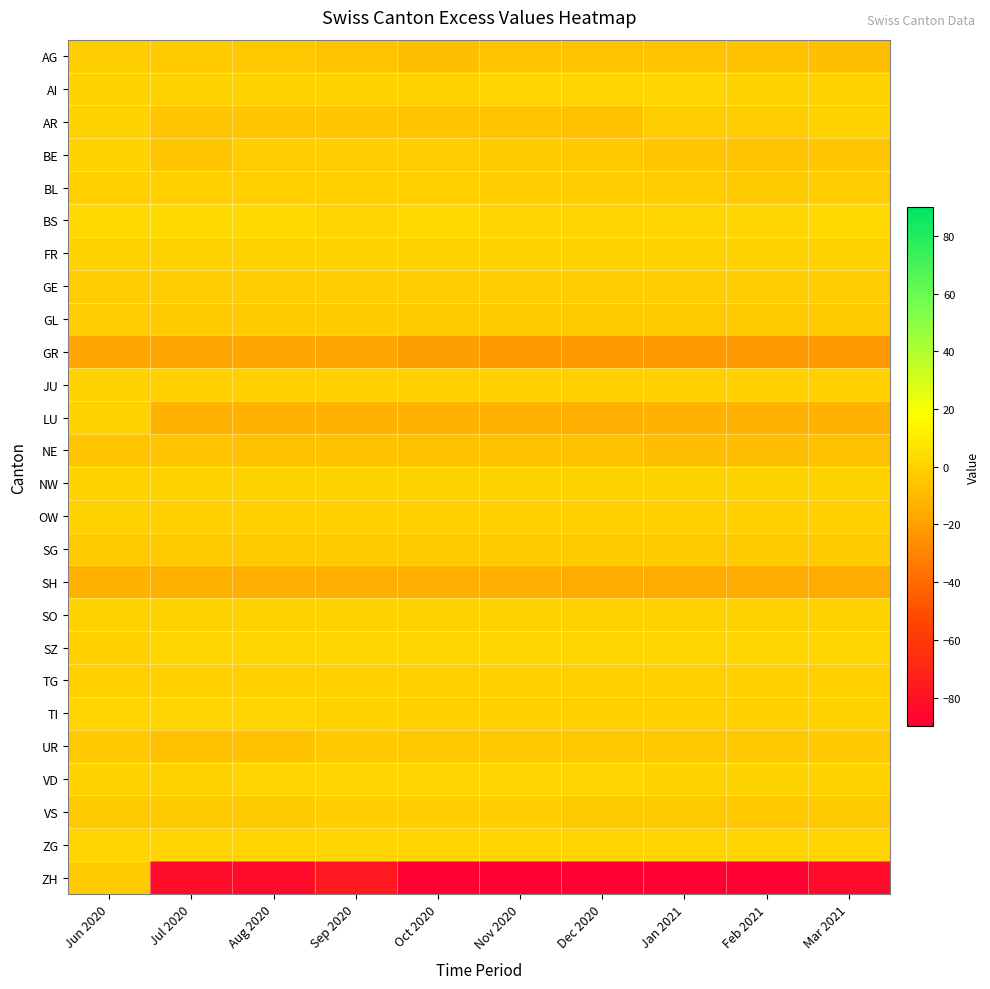

Reading left to right, what are all the values shown in this chart?

AG: Jun 2020=-2	Jul 2020=-3	Aug 2020=-4	Sep 2020=-6	Oct 2020=-8	Nov 2020=-6	Dec 2020=-6	Jan 2021=-6	Feb 2021=-7	Mar 2021=-8
AI: Jun 2020=0	Jul 2020=0	Aug 2020=0	Sep 2020=0	Oct 2020=0	Nov 2020=1	Dec 2020=1	Jan 2021=1	Feb 2021=0	Mar 2021=0
AR: Jun 2020=0	Jul 2020=-5	Aug 2020=-5	Sep 2020=-5	Oct 2020=-6	Nov 2020=-6	Dec 2020=-7	Jan 2021=-2	Feb 2021=-2	Mar 2021=0
BE: Jun 2020=0	Jul 2020=-5	Aug 2020=-2	Sep 2020=-2	Oct 2020=-2	Nov 2020=-3	Dec 2020=-4	Jan 2021=-5	Feb 2021=-6	Mar 2021=-5
BL: Jun 2020=-1	Jul 2020=-1	Aug 2020=-1	Sep 2020=-1	Oct 2020=-1	Nov 2020=-2	Dec 2020=-2	Jan 2021=-2	Feb 2021=-3	Mar 2021=-2
BS: Jun 2020=3	Jul 2020=4	Aug 2020=4	Sep 2020=1	Oct 2020=3	Nov 2020=1	Dec 2020=1	Jan 2021=2	Feb 2021=2	Mar 2021=3
FR: Jun 2020=0	Jul 2020=0	Aug 2020=0	Sep 2020=0	Oct 2020=0	Nov 2020=0	Dec 2020=0	Jan 2021=0	Feb 2021=0	Mar 2021=0
GE: Jun 2020=-2	Jul 2020=-2	Aug 2020=-2	Sep 2020=-2	Oct 2020=-2	Nov 2020=-2	Dec 2020=-2	Jan 2021=-2	Feb 2021=-2	Mar 2021=-2
GL: Jun 2020=-2	Jul 2020=-3	Aug 2020=-3	Sep 2020=-3	Oct 2020=-3	Nov 2020=-3	Dec 2020=-3	Jan 2021=-3	Feb 2021=-3	Mar 2021=-3
GR: Jun 2020=-17	Jul 2020=-17	Aug 2020=-17	Sep 2020=-17	Oct 2020=-21	Nov 2020=-22	Dec 2020=-22	Jan 2021=-22	Feb 2021=-22	Mar 2021=-22
JU: Jun 2020=0	Jul 2020=-1	Aug 2020=-1	Sep 2020=-1	Oct 2020=-1	Nov 2020=-1	Dec 2020=-1	Jan 2021=-1	Feb 2021=-1	Mar 2021=-1
LU: Jun 2020=0	Jul 2020=-12	Aug 2020=-12	Sep 2020=-12	Oct 2020=-12	Nov 2020=-13	Dec 2020=-14	Jan 2021=-13	Feb 2021=-12	Mar 2021=-13
NE: Jun 2020=-6	Jul 2020=-6	Aug 2020=-7	Sep 2020=-7	Oct 2020=-7	Nov 2020=-7	Dec 2020=-7	Jan 2021=-8	Feb 2021=-8	Mar 2021=-7
NW: Jun 2020=0	Jul 2020=0	Aug 2020=0	Sep 2020=0	Oct 2020=0	Nov 2020=0	Dec 2020=0	Jan 2021=0	Feb 2021=0	Mar 2021=0
OW: Jun 2020=0	Jul 2020=-1	Aug 2020=-1	Sep 2020=-1	Oct 2020=-1	Nov 2020=-1	Dec 2020=-1	Jan 2021=-1	Feb 2021=-1	Mar 2021=-1
SG: Jun 2020=-3	Jul 2020=-3	Aug 2020=-3	Sep 2020=-3	Oct 2020=-3	Nov 2020=-3	Dec 2020=-3	Jan 2021=-3	Feb 2021=-3	Mar 2021=-3
SH: Jun 2020=-13	Jul 2020=-13	Aug 2020=-14	Sep 2020=-14	Oct 2020=-14	Nov 2020=-14	Dec 2020=-15	Jan 2021=-15	Feb 2021=-16	Mar 2021=-16
SO: Jun 2020=0	Jul 2020=0	Aug 2020=0	Sep 2020=0	Oct 2020=0	Nov 2020=0	Dec 2020=0	Jan 2021=0	Feb 2021=0	Mar 2021=0
SZ: Jun 2020=-1	Jul 2020=2	Aug 2020=2	Sep 2020=2	Oct 2020=2	Nov 2020=2	Dec 2020=2	Jan 2021=2	Feb 2021=2	Mar 2021=2
TG: Jun 2020=-1	Jul 2020=-1	Aug 2020=-1	Sep 2020=-1	Oct 2020=-1	Nov 2020=-1	Dec 2020=-1	Jan 2021=-1	Feb 2021=-1	Mar 2021=-1
TI: Jun 2020=1	Jul 2020=1	Aug 2020=1	Sep 2020=0	Oct 2020=-1	Nov 2020=-1	Dec 2020=-1	Jan 2021=-1	Feb 2021=-1	Mar 2021=0
UR: Jun 2020=-4	Jul 2020=-7	Aug 2020=-7	Sep 2020=-4	Oct 2020=-4	Nov 2020=-4	Dec 2020=-4	Jan 2021=-4	Feb 2021=-4	Mar 2021=-4
VD: Jun 2020=0	Jul 2020=0	Aug 2020=1	Sep 2020=1	Oct 2020=1	Nov 2020=1	Dec 2020=1	Jan 2021=0	Feb 2021=0	Mar 2021=0
VS: Jun 2020=-3	Jul 2020=-3	Aug 2020=-3	Sep 2020=-2	Oct 2020=-2	Nov 2020=-2	Dec 2020=-3	Jan 2021=-3	Feb 2021=-4	Mar 2021=-3
ZG: Jun 2020=1	Jul 2020=1	Aug 2020=1	Sep 2020=1	Oct 2020=1	Nov 2020=1	Dec 2020=1	Jan 2021=1	Feb 2021=1	Mar 2021=1
ZH: Jun 2020=-3	Jul 2020=-83	Aug 2020=-84	Sep 2020=-77	Oct 2020=-90	Nov 2020=-90	Dec 2020=-90	Jan 2021=-90	Feb 2021=-90	Mar 2021=-84